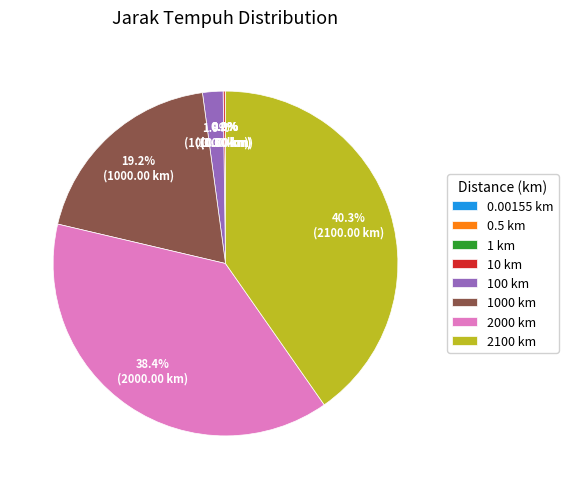

Which category has the biggest portion of the pie?

2100 km